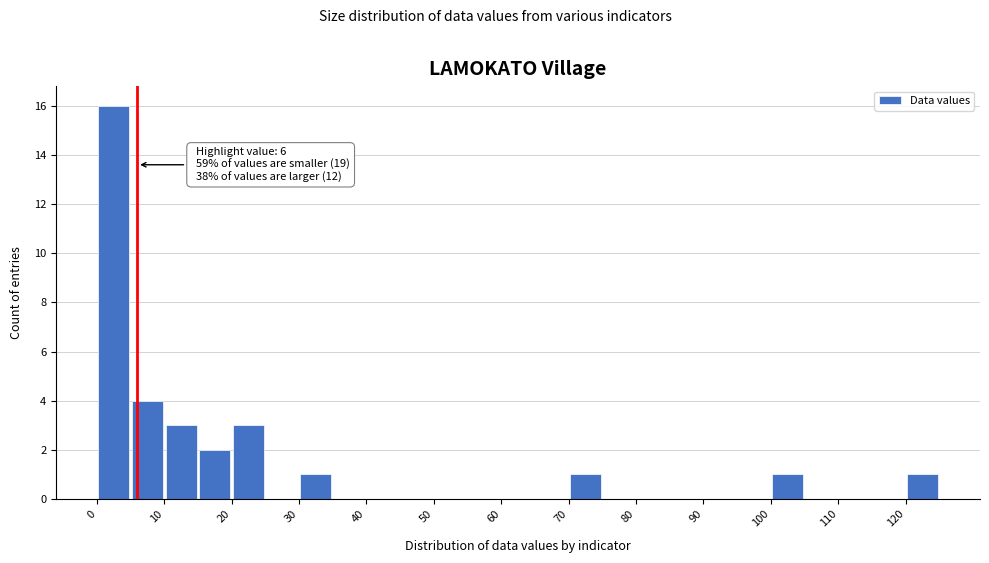

Over which range of the x-axis is the bar tallest?

0 to 5